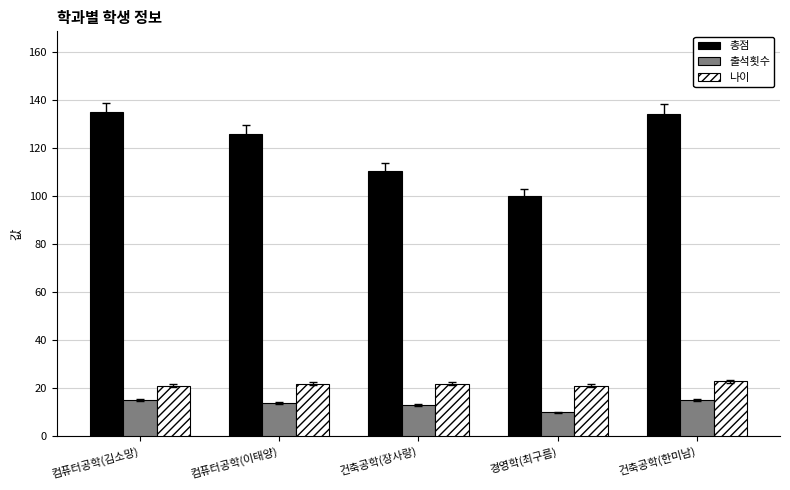

At 건축공학(장사랑), list the series in order from largest to smallest.

총점, 나이, 출석횟수